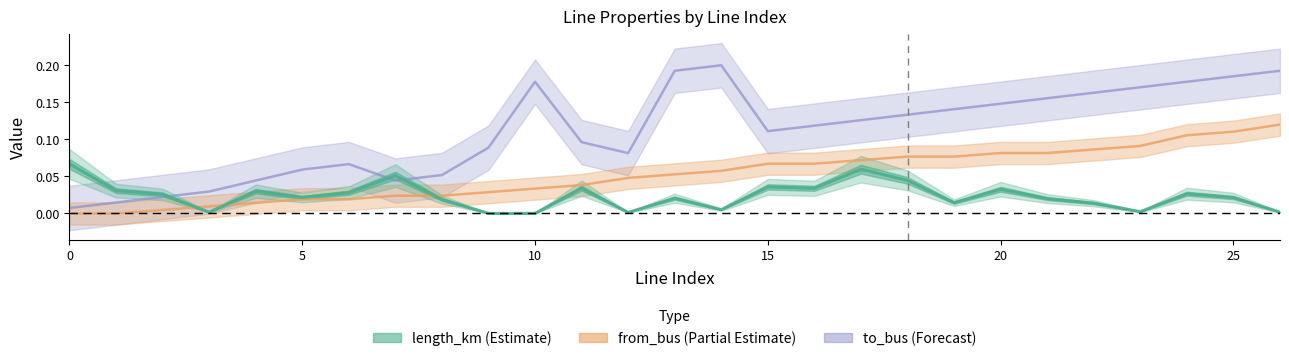

Does the chart display data point markers on the line(s)?

No